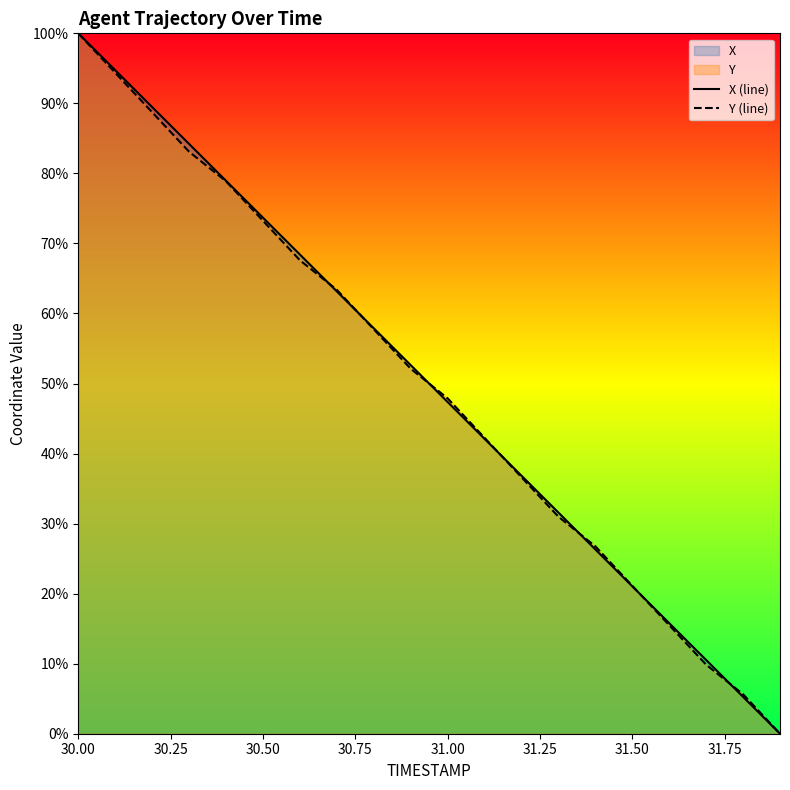

What is the maximum value for Y (line)?

100.0